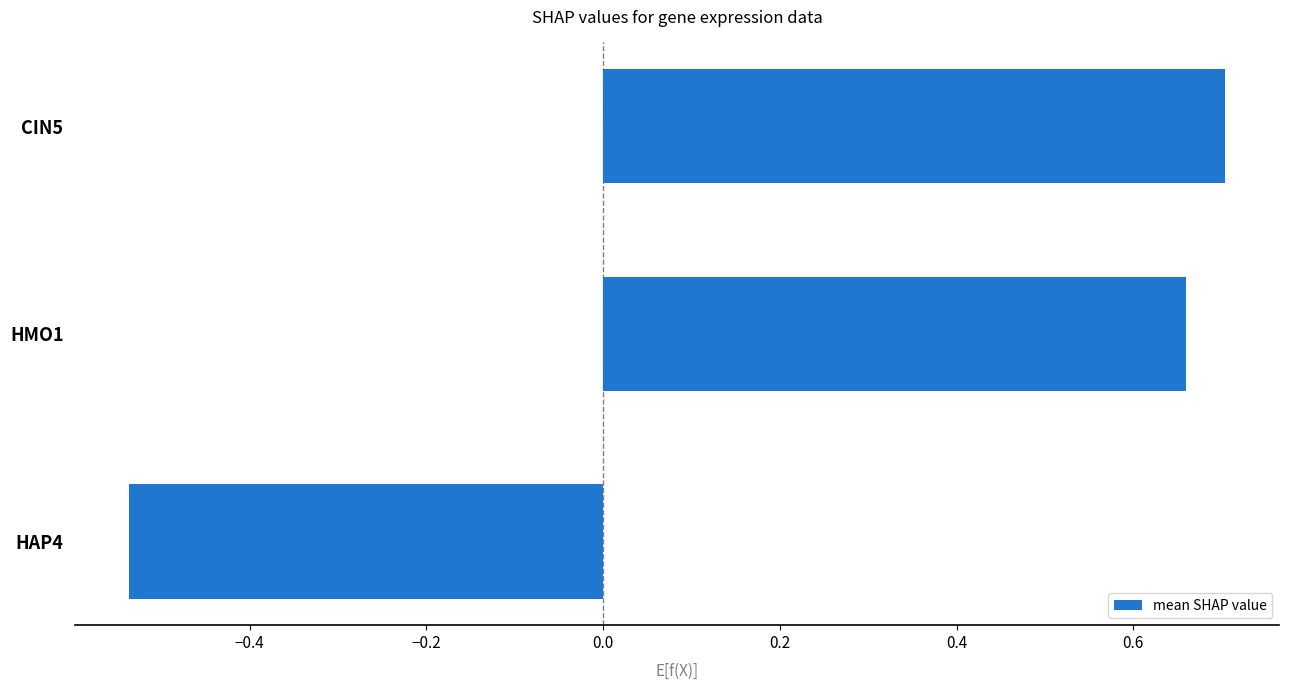

What is the change in value from HAP4 to HMO1?

+1.2